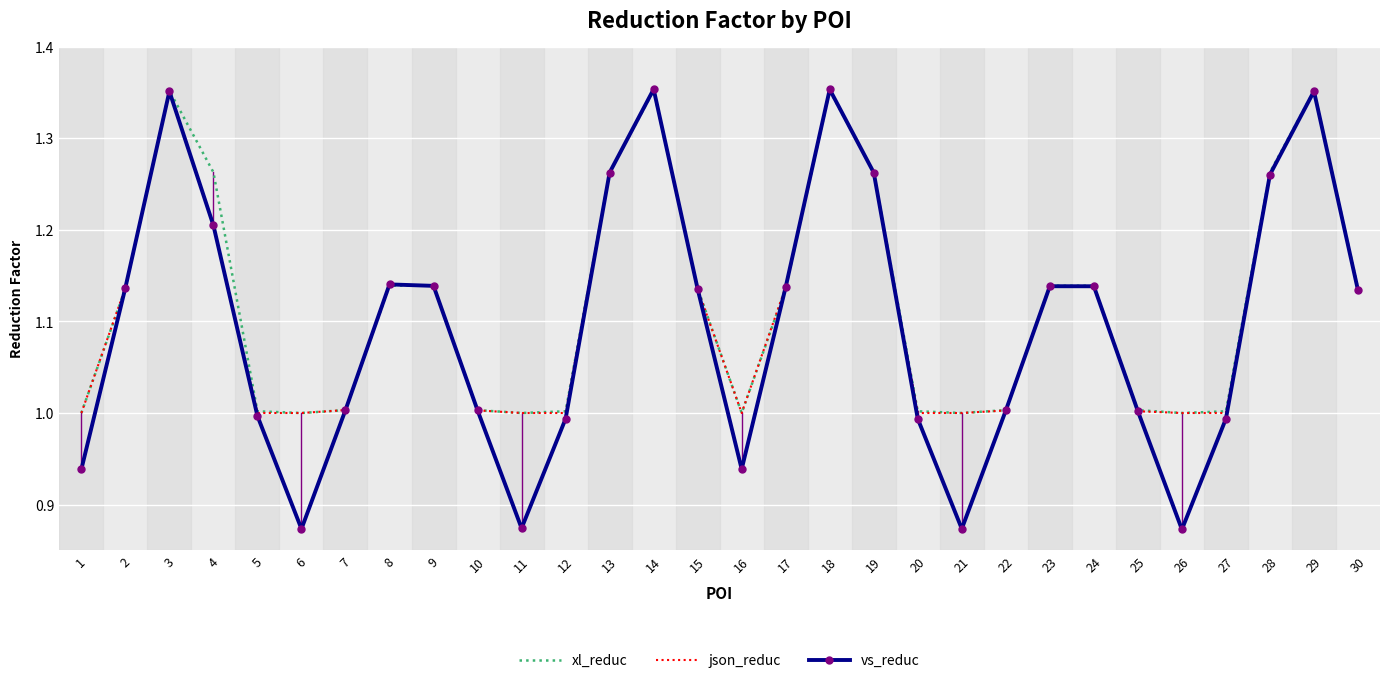

Is the value of json_reduc at 1 greater than the value of xl_reduc at 18?

No